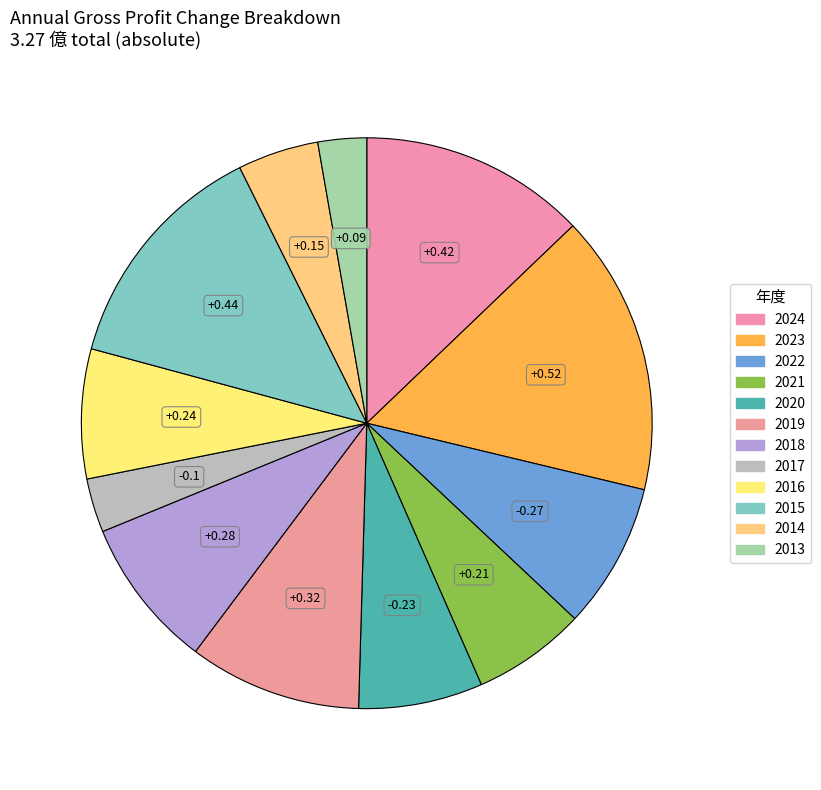

How many slices are in this pie chart?

12